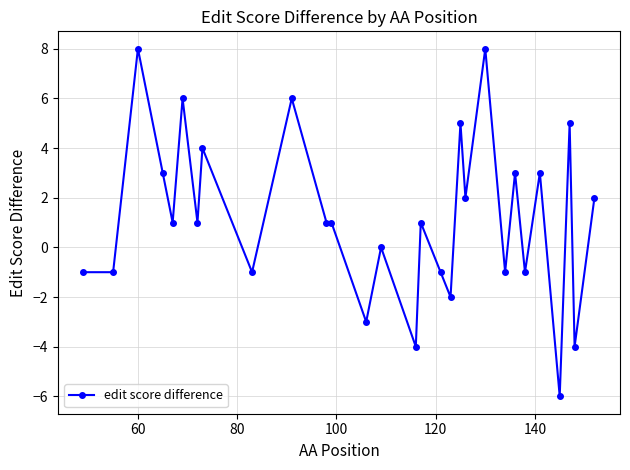

What is the value of the 28th point from the left?

-4